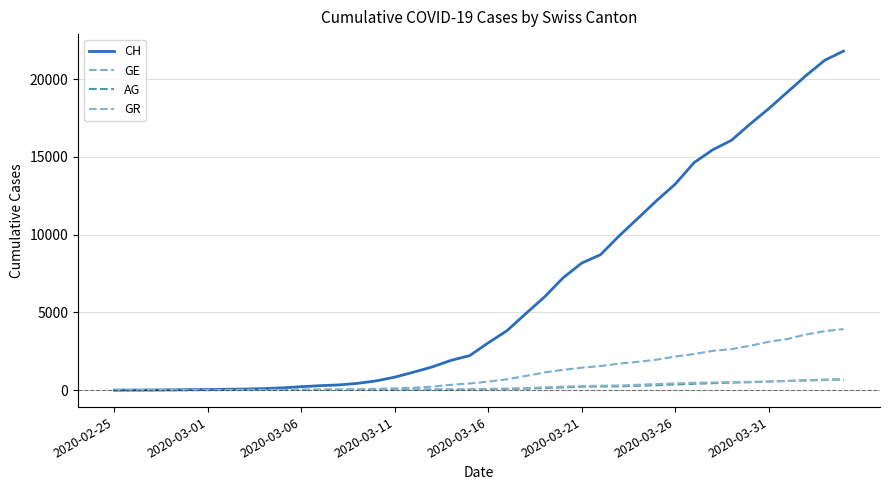

True or false: CH and GR intersect in this chart.

False